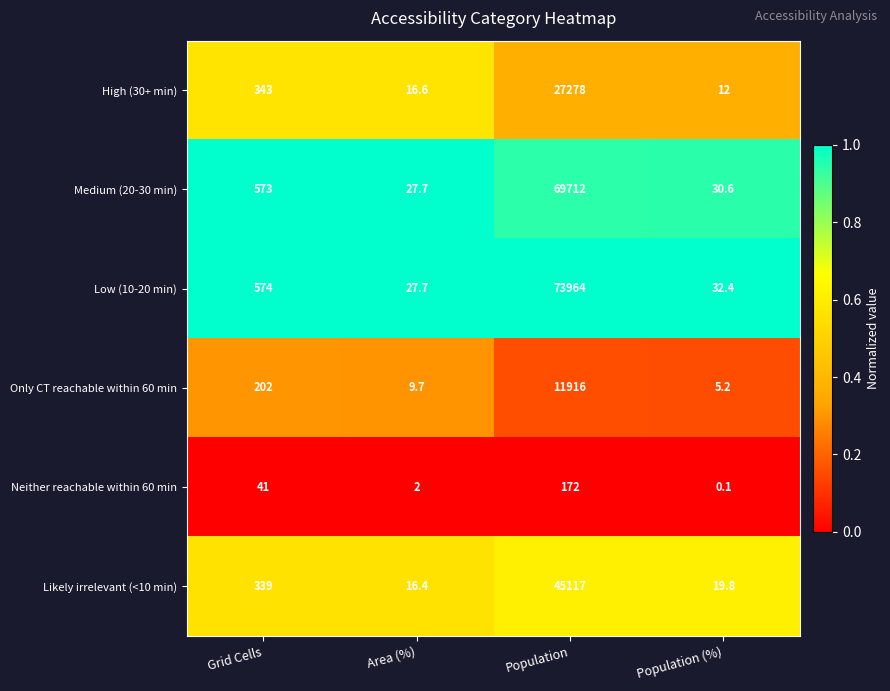

Reading left to right, list all the values displayed in this chart.

High (30+ min): 343.0	16.6	27278.0	12.0
Medium (20-30 min): 573.0	27.7	69712.0	30.6
Low (10-20 min): 574.0	27.7	73964.0	32.4
Only CT reachable within 60 min: 202.0	9.7	11916.0	5.2
Neither reachable within 60 min: 41.0	2.0	172.0	0.1
Likely irrelevant (<10 min): 339.0	16.4	45117.0	19.8